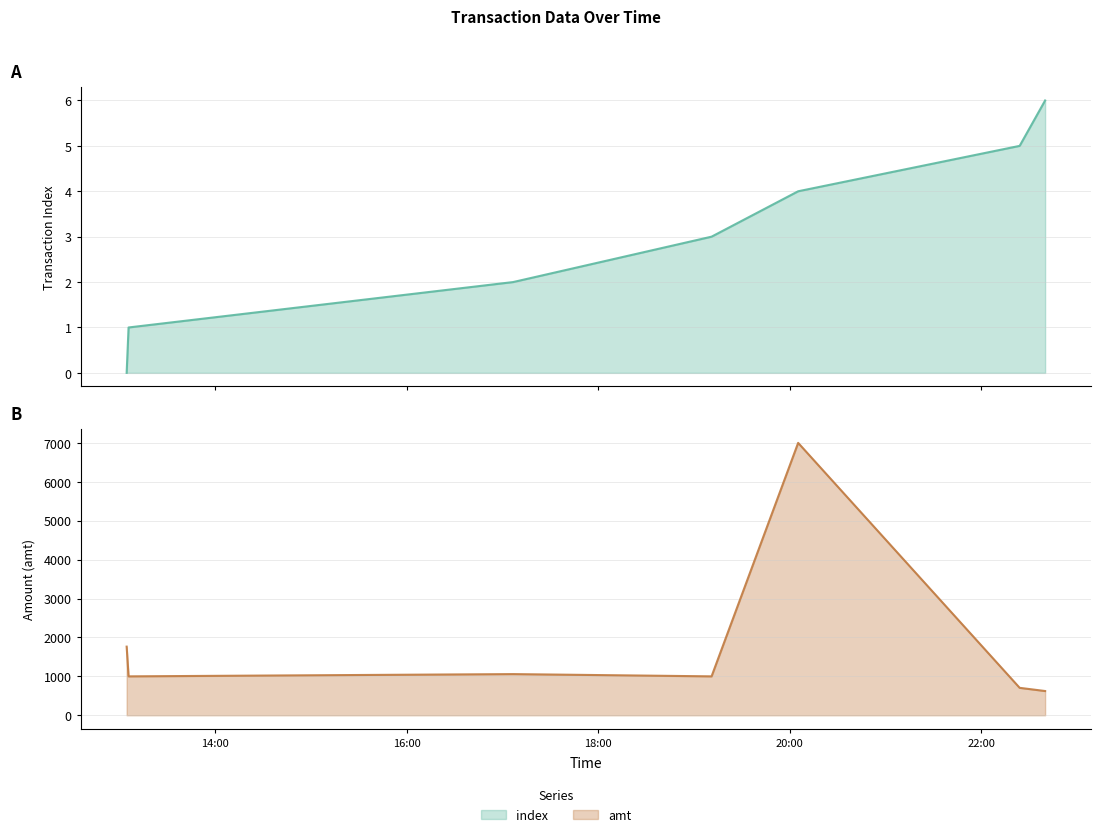

What is the sum of all amt values?

13150